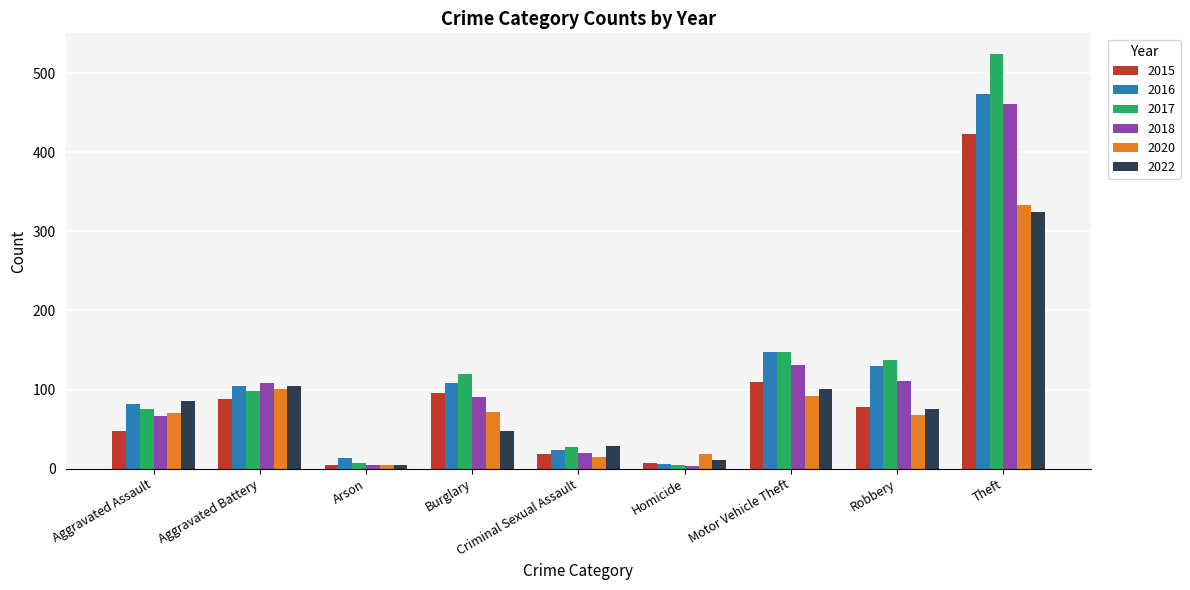

What value does the 2020 series have at Criminal Sexual Assault?

15